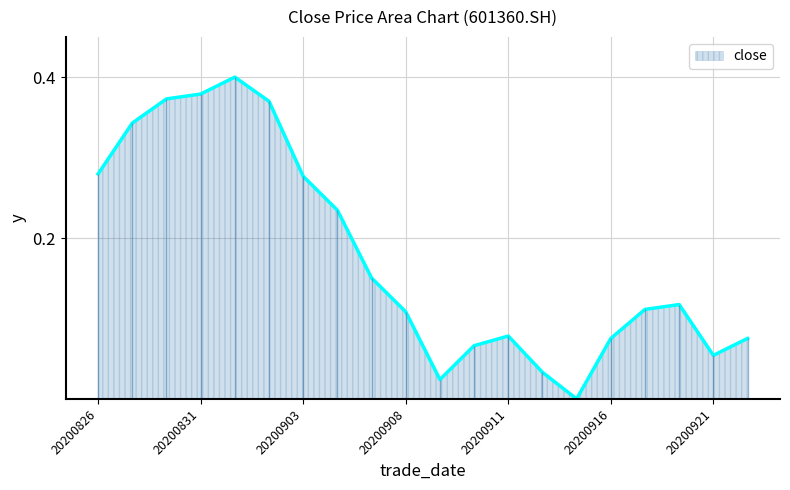

How many lines are shown in the chart?

1